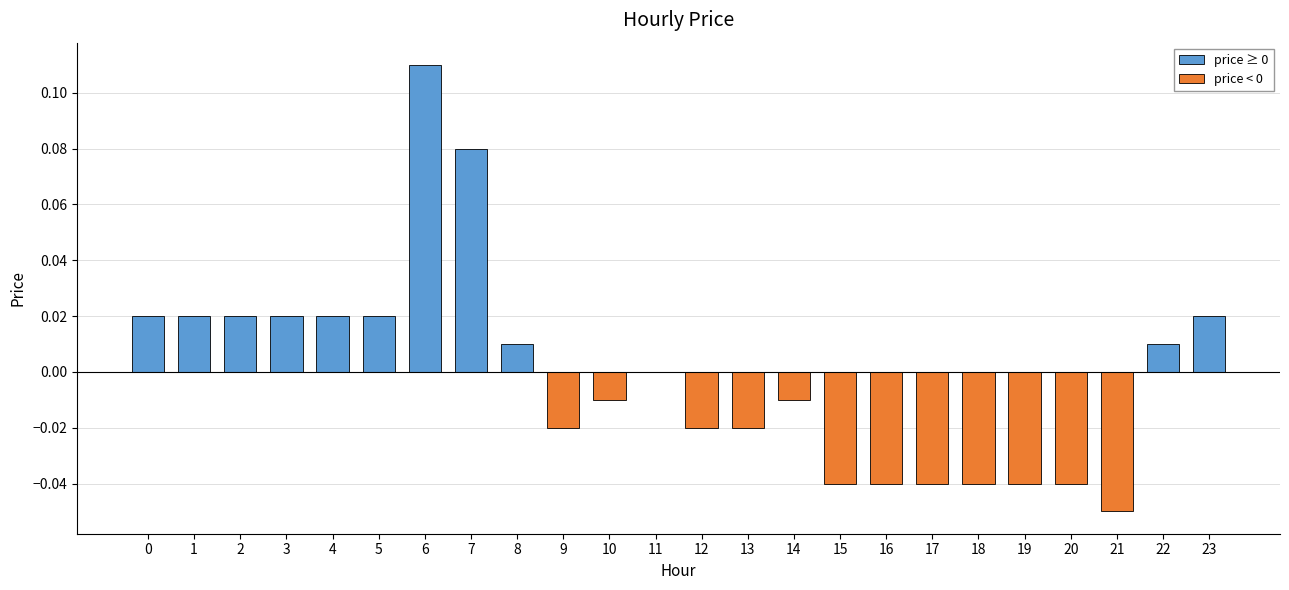

The value at 22 is 0.0. True or false?

True